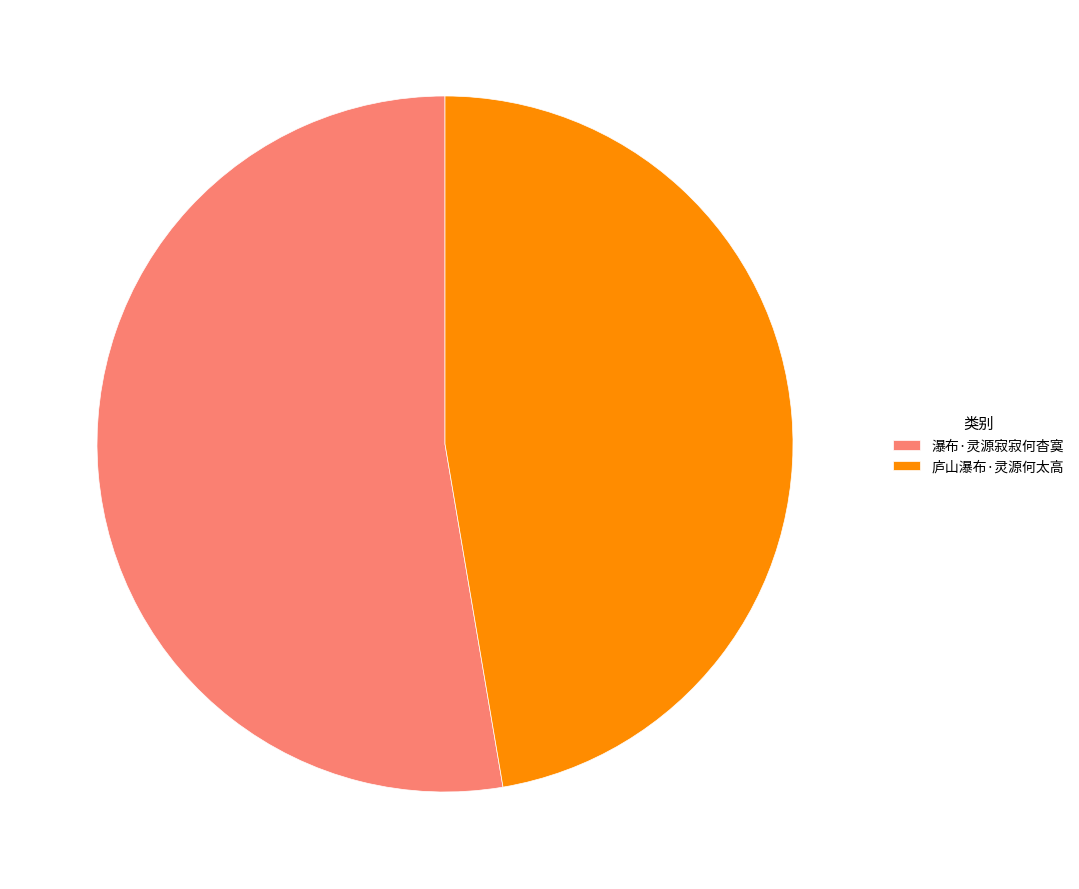

Is it true that 庐山瀑布·灵源何太高 is 47% of the pie?

True